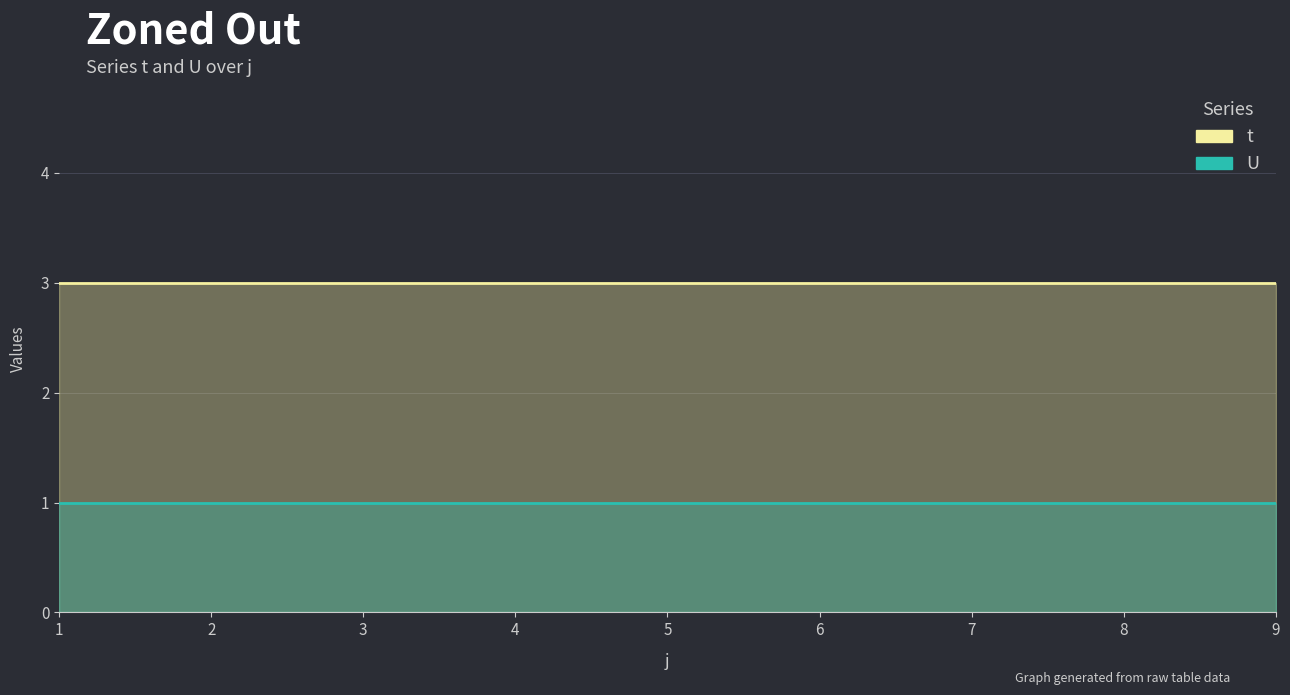

What is the sum of all t values?

27